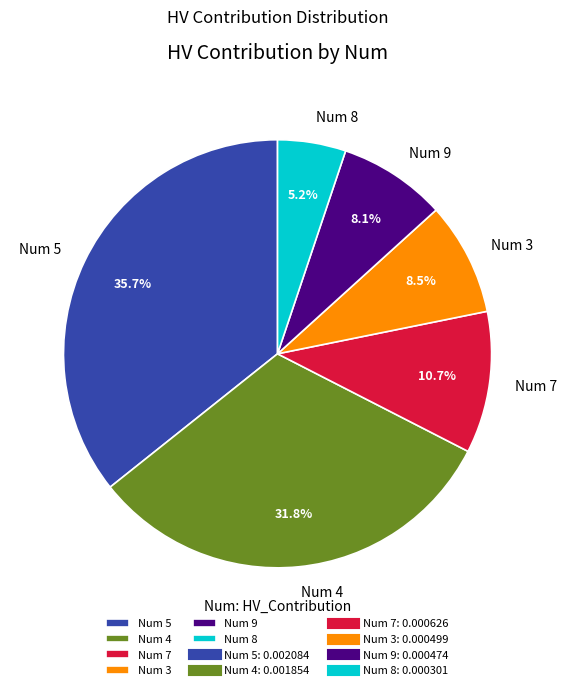

Combined, do Num 3 and Num 4 account for over 50%?

No